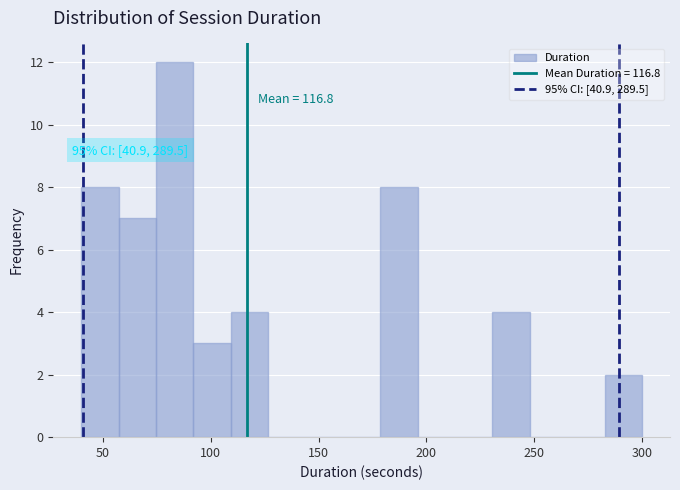

Read against the x-axis, roughly where is the centre of the tallest bar?

85